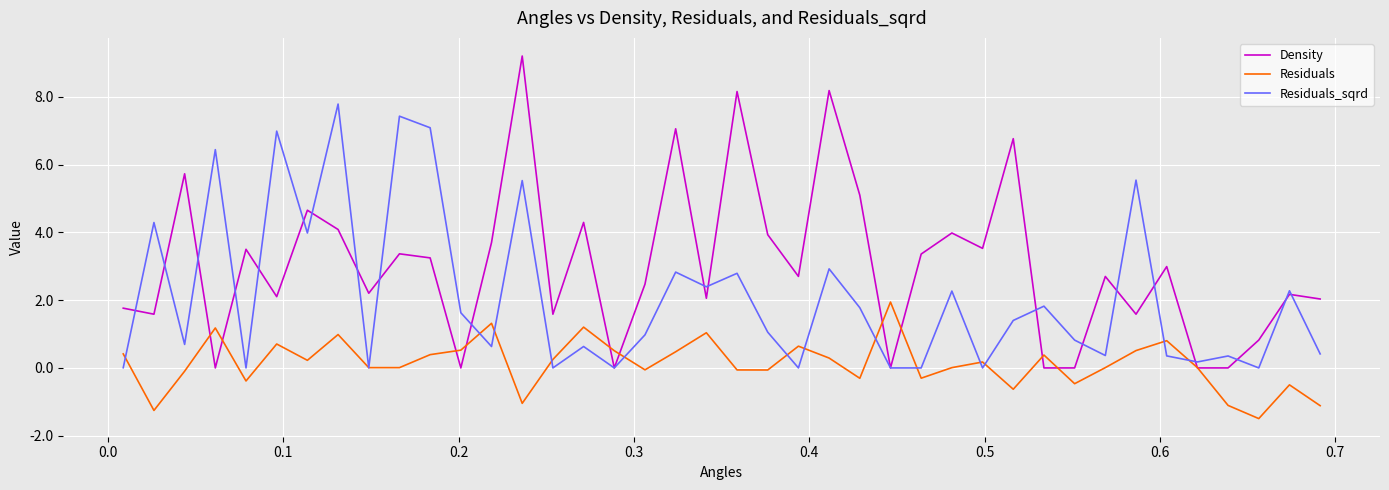

True or false: Residuals_sqrd and Density intersect in this chart.

True